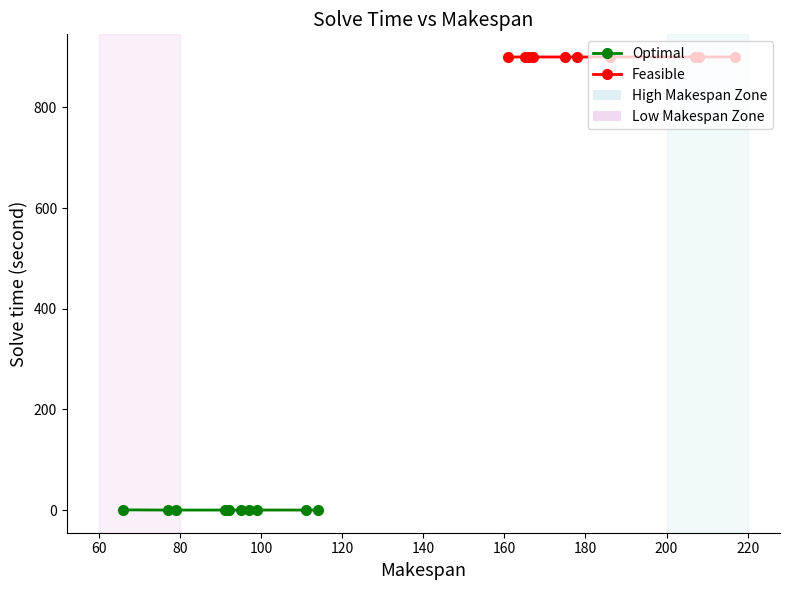

How many lines are shown in the chart?

2